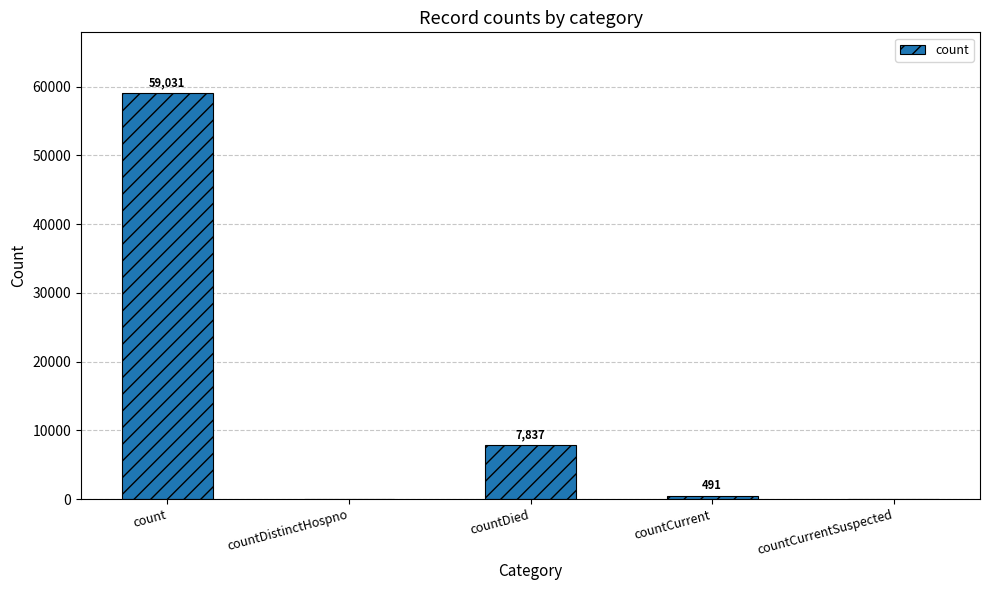

Which category has the highest value across all series?

count